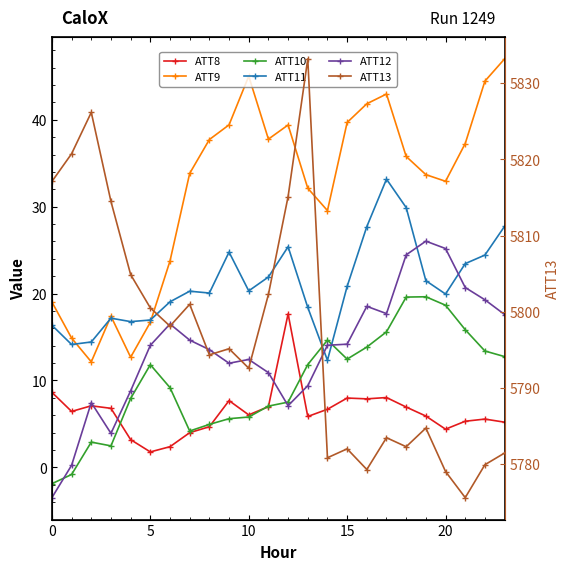

True or false: ATT12 has a value of 8.5 at 17.

False